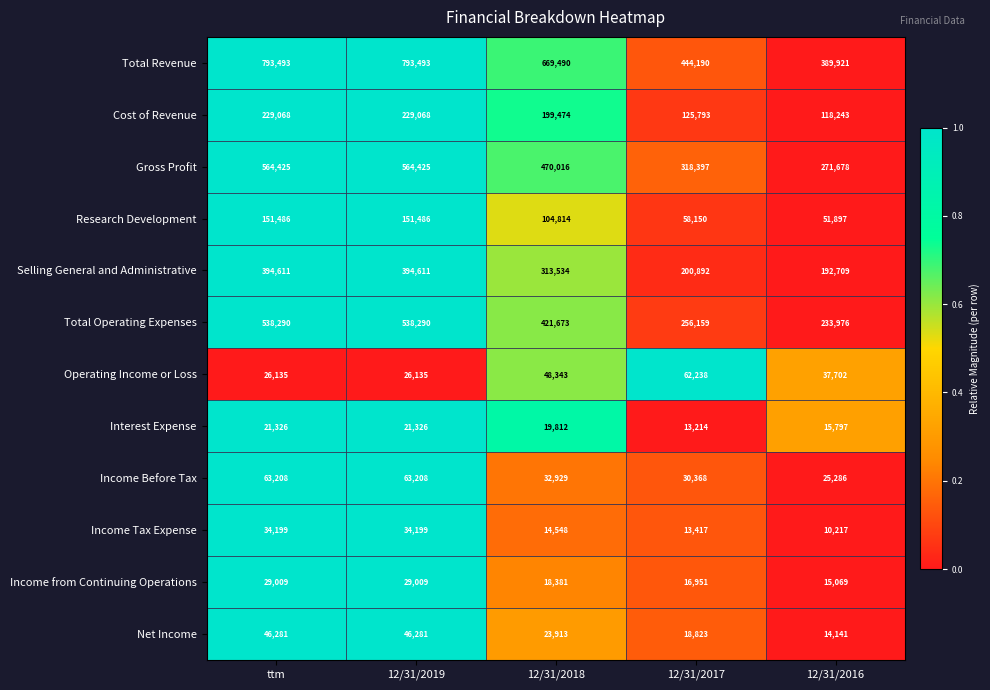

At 12/31/2016, list the series in order from largest to smallest.

Total Revenue, Gross Profit, Total Operating Expenses, Selling General and Administrative, Cost of Revenue, Research Development, Operating Income or Loss, Income Before Tax, Interest Expense, Income from Continuing Operations, Net Income, Income Tax Expense